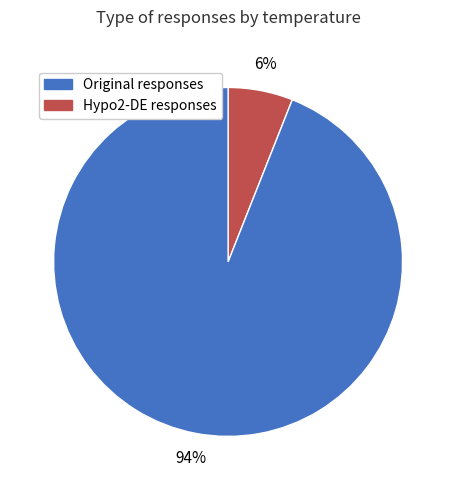

Is there a majority slice in this chart?

Yes